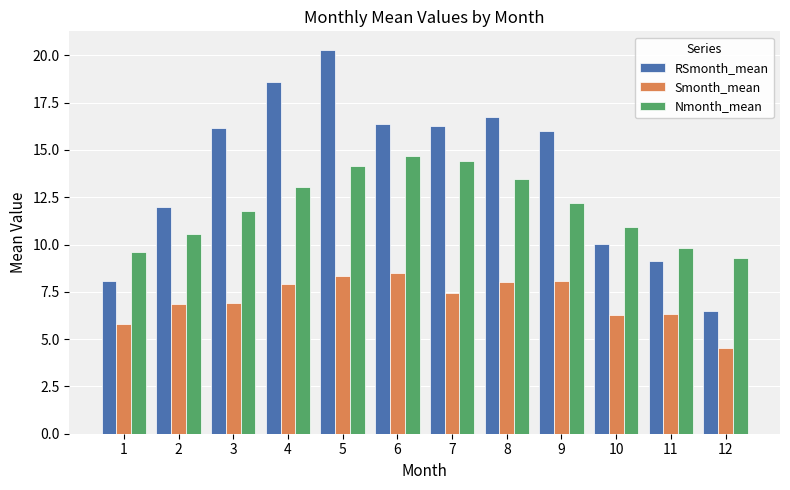

Does the chart contain any negative values?

No